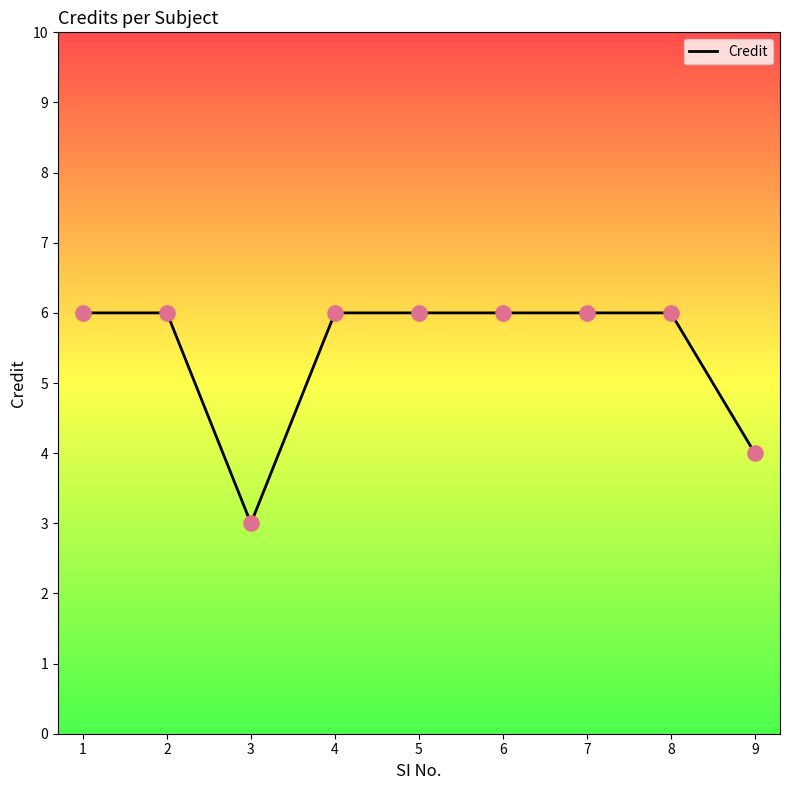

Approximately how many times larger is the value at 8 compared to 9?

1.5